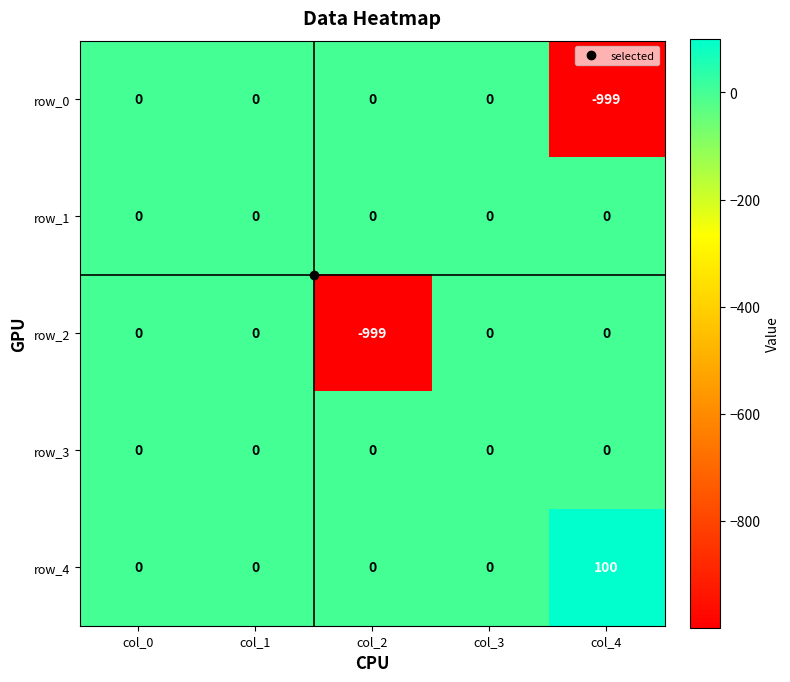

What is the total value across all series at col_2?

-999